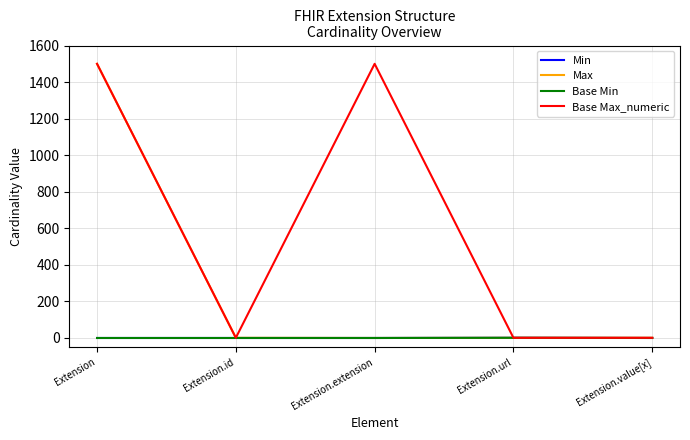

Rank the categories by Max value from lowest to highest.

Extension.extension, Extension.id, Extension.url, Extension.value[x], Extension